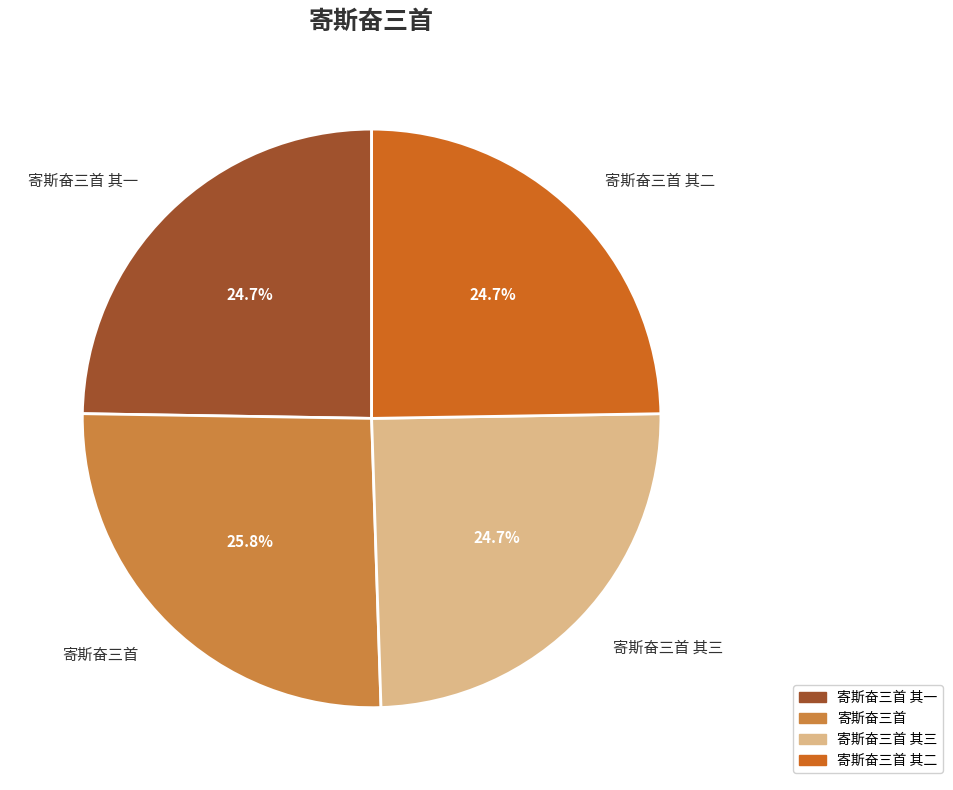

The 寄斯奋三首 其三 slice represents 25% of the pie. True or false?

True